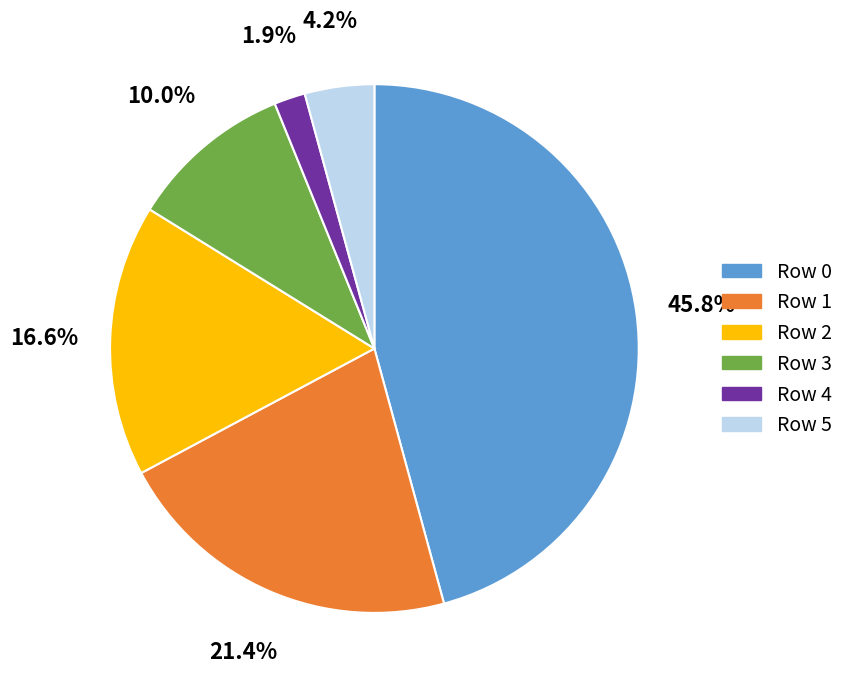

How many slices are in this pie chart?

6